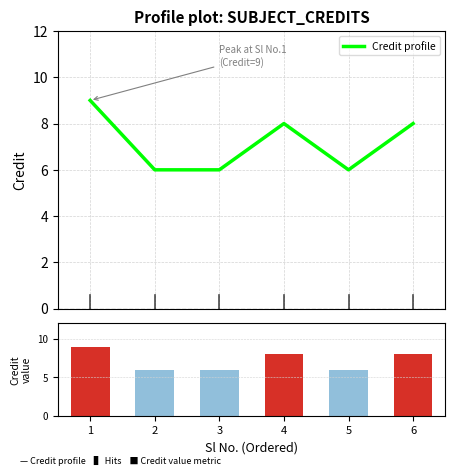

At which label does Credit profile first exceed 8?

1